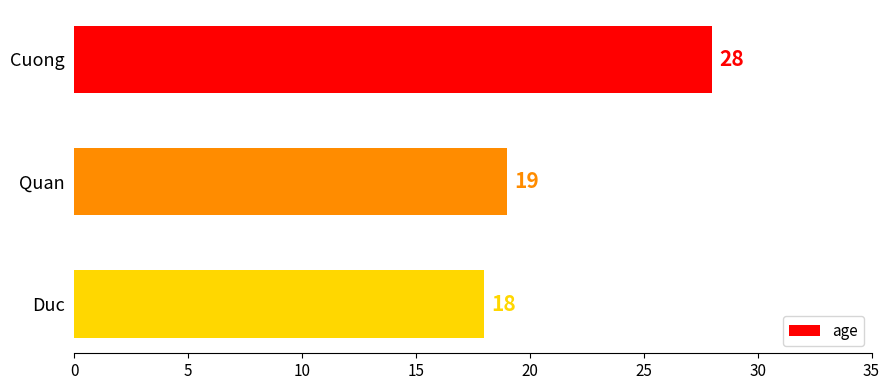

What is the sum of all values?

65